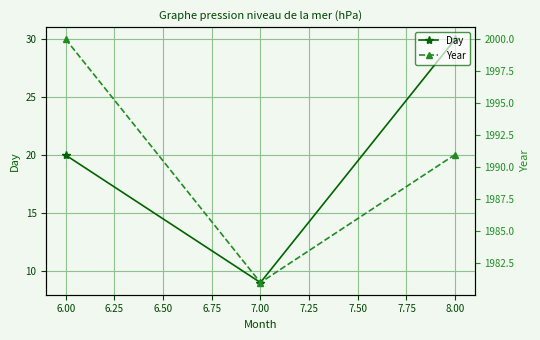

Count the number of data series in this chart.

2